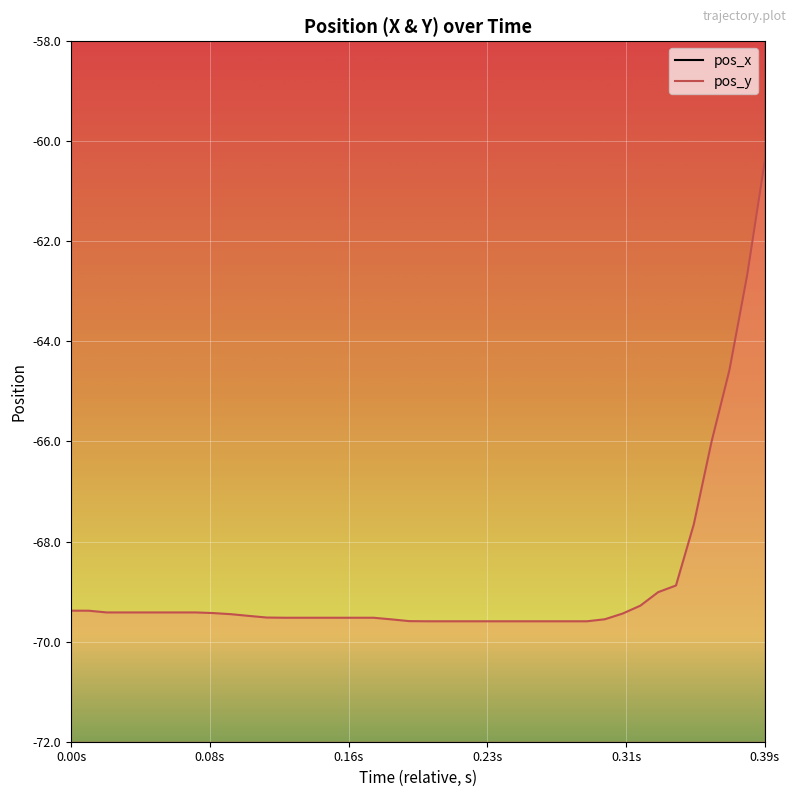

How many data points in pos_y are above -69?

6